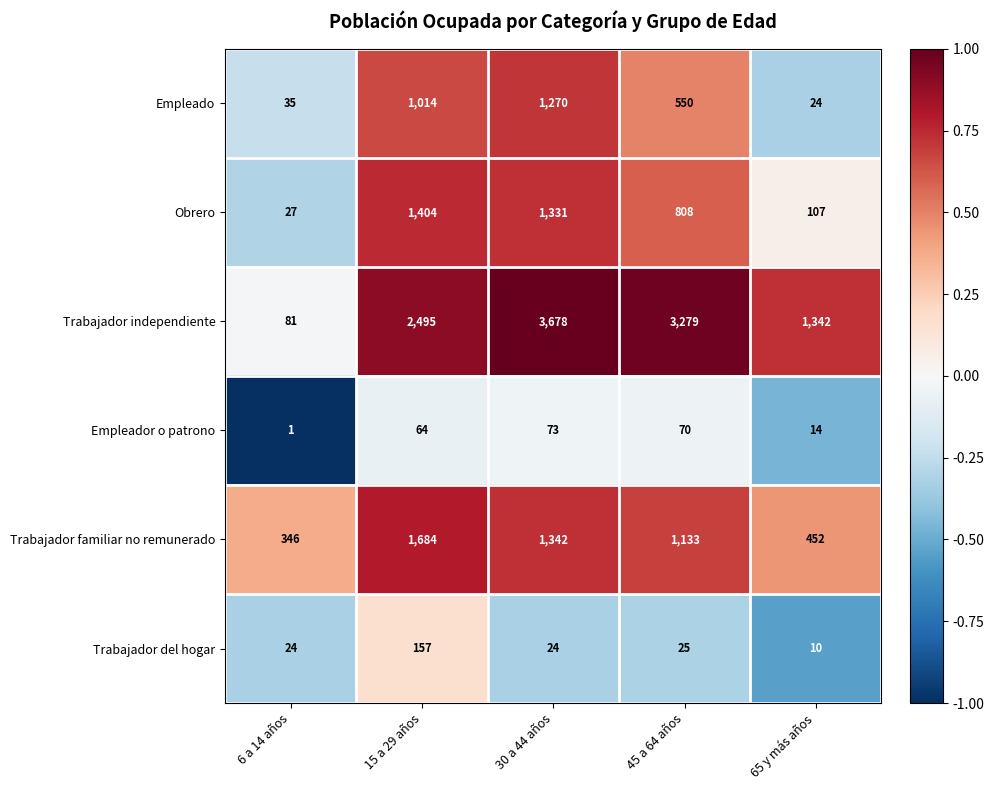

Where does the Trabajador familiar no remunerado series first go above 1133?

15 a 29 años